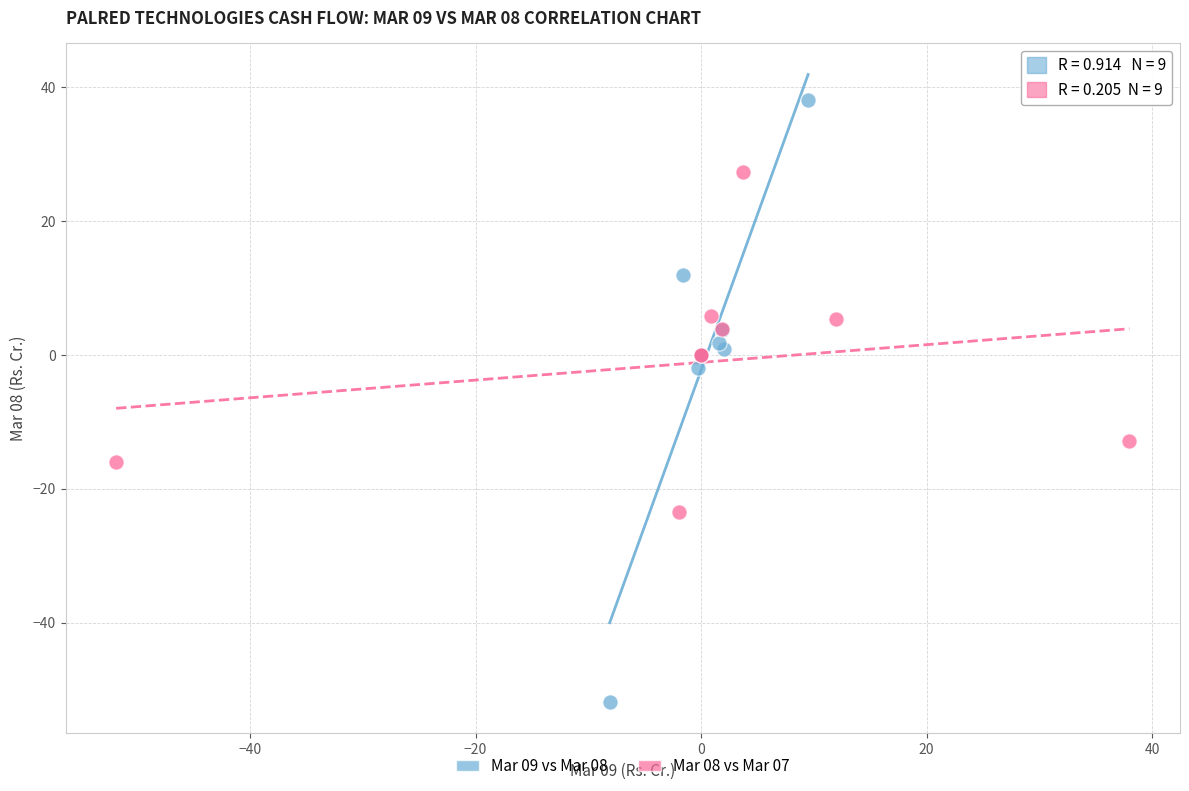

Which series has the widest spread of Y values?

Mar 09 vs Mar 08